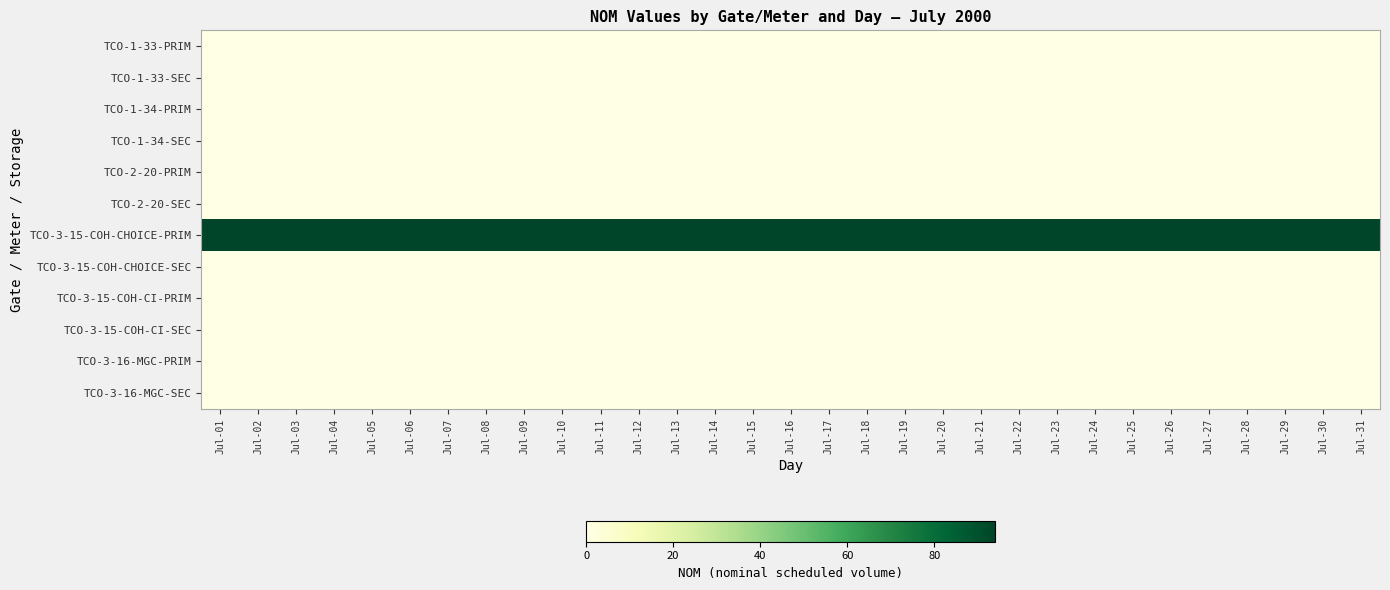

Which series has the largest total across all categories?

TCO-3-15-COH-CHOICE-PRIM